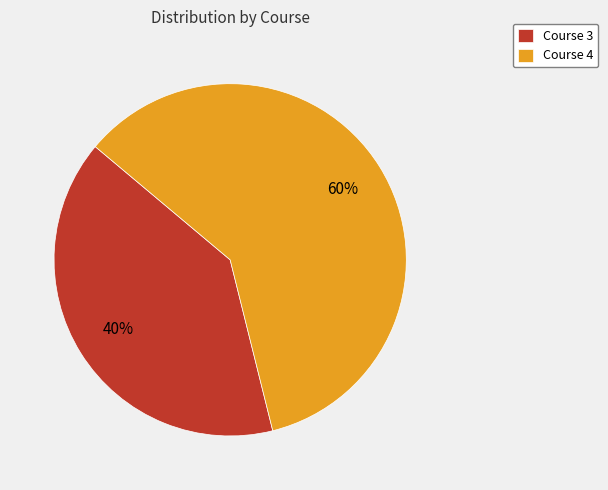

Approximately how many times larger is the value at Course 3 compared to Course 4?

0.7